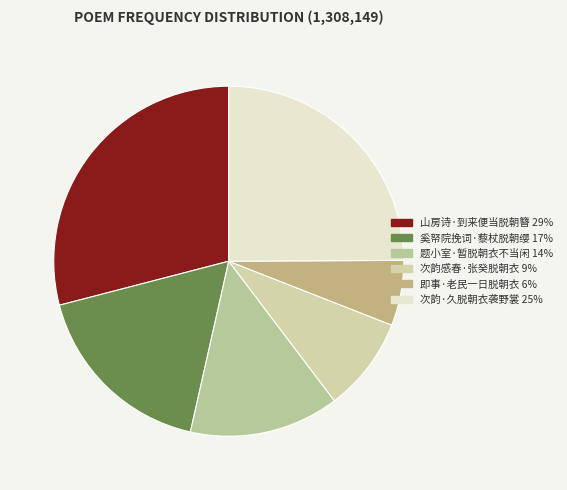

To the nearest percent, what percentage of the pie is 题小室·暂脱朝衣不当闲?

14%